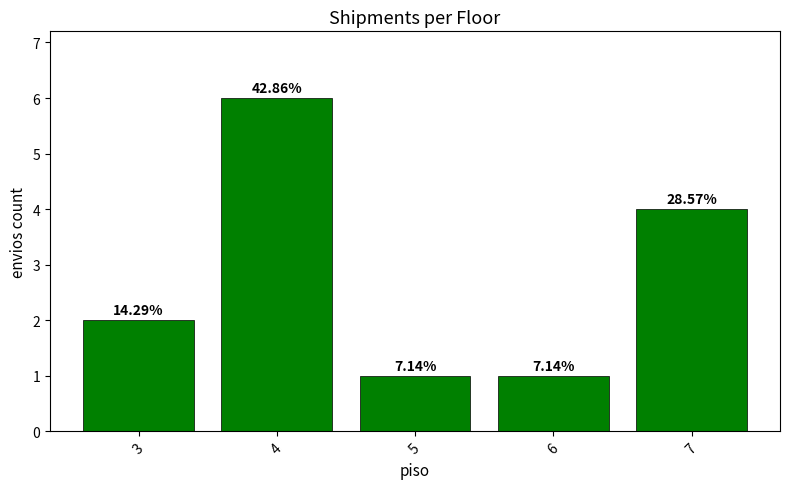

The value at 3 is 2. True or false?

True